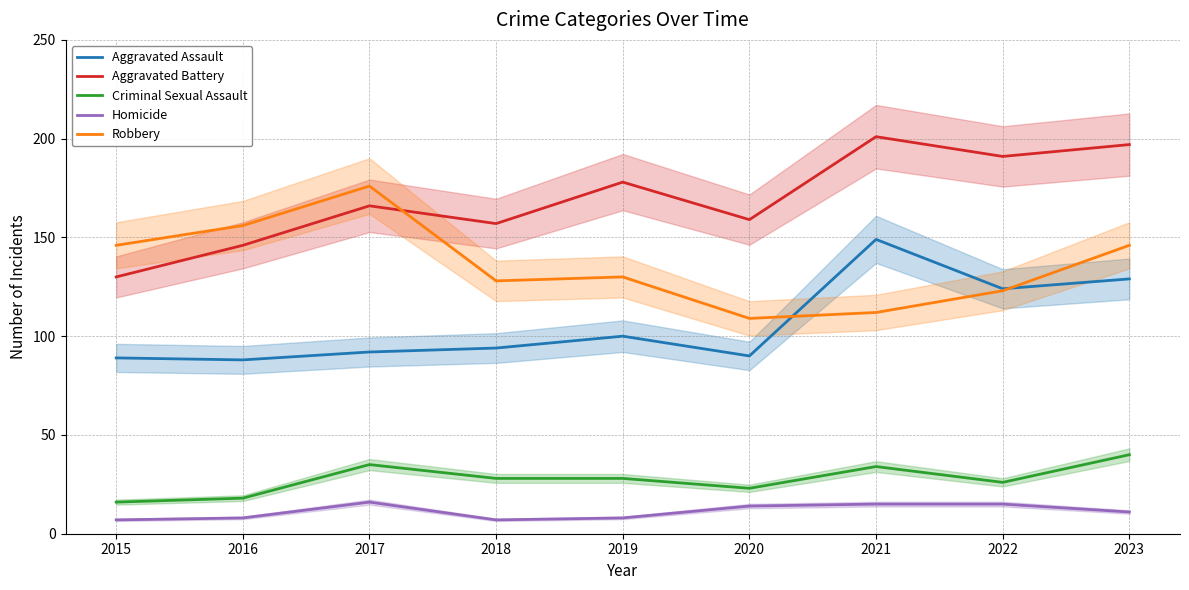

Which category has the highest value in the Criminal Sexual Assault series?

2023